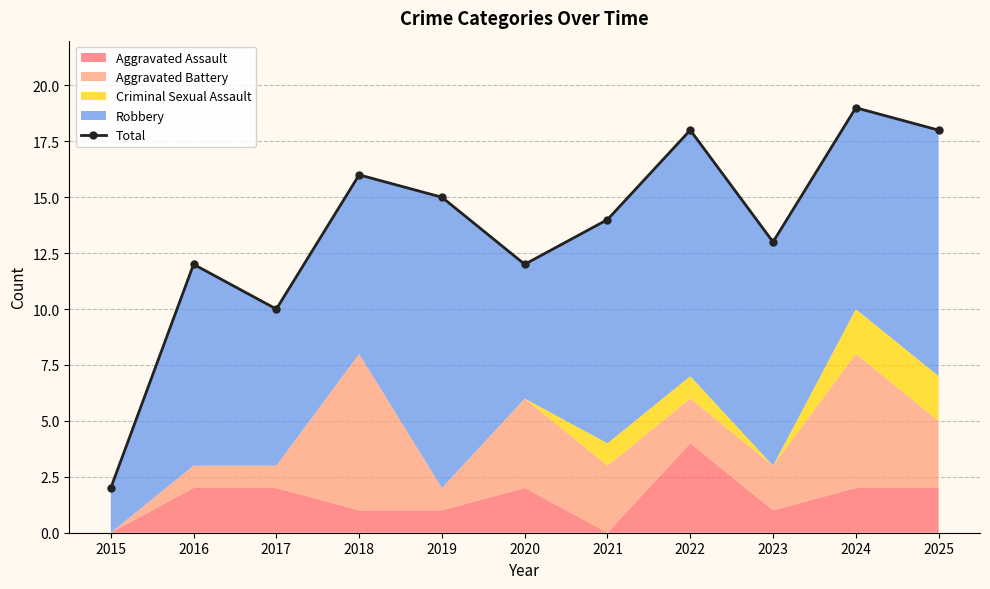

How many interior local peaks (higher than both neighbors) does the data have?

4